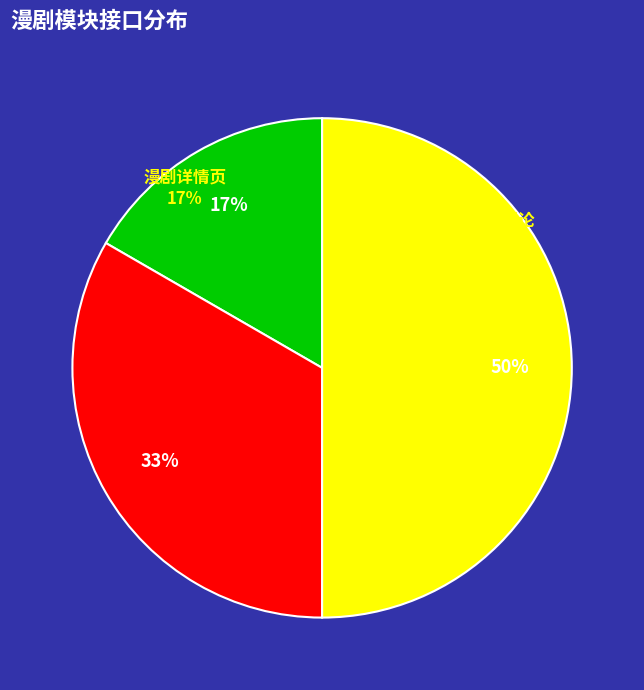

The 漫剧详情页 slice represents 30% of the pie. True or false?

False